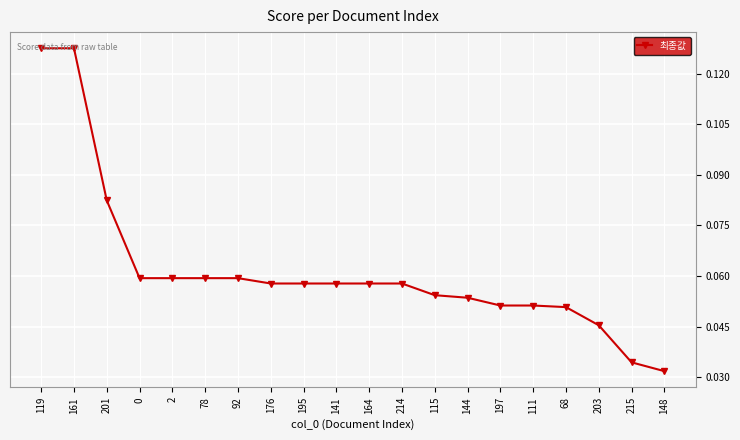

What is the sum of all values?

1.2